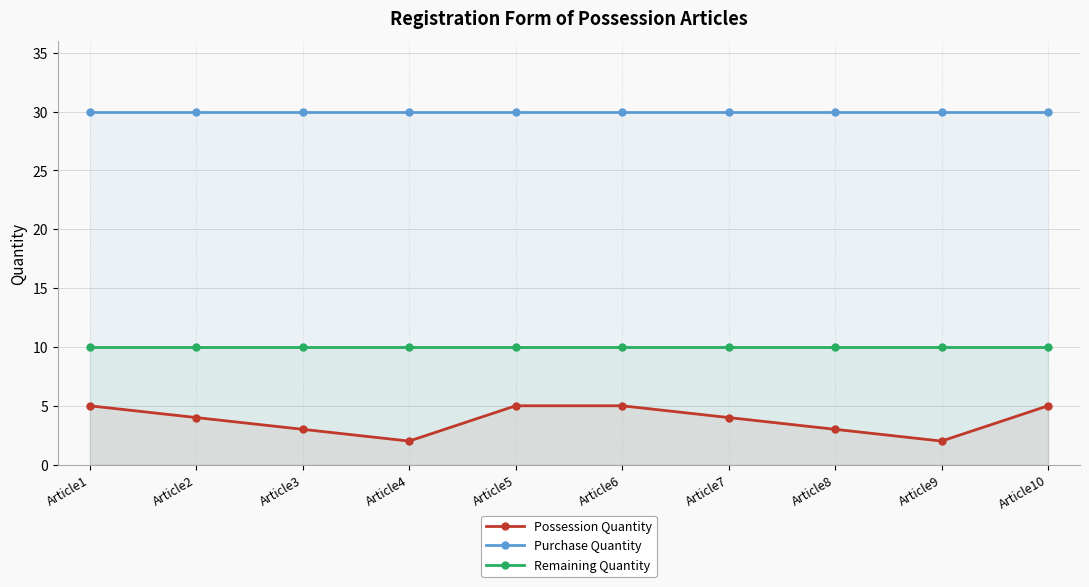

What is the lowest value of the Remaining Quantity series?

10